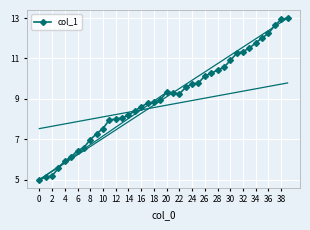

What is the average value?

9.0